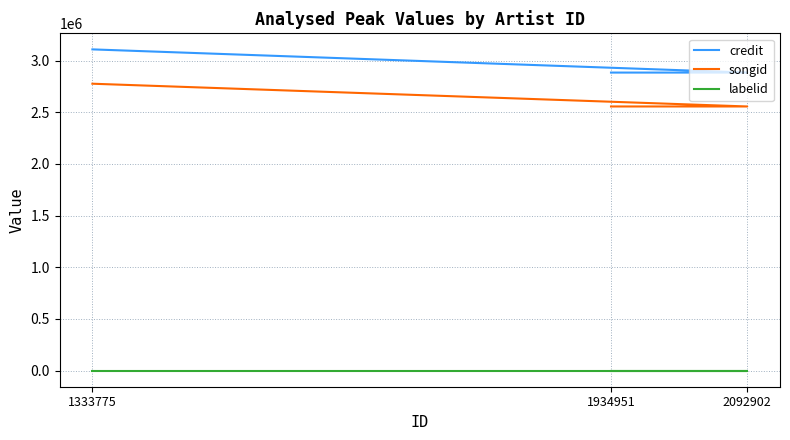

The credit series shows 5551614 at 1333775. True or false?

False